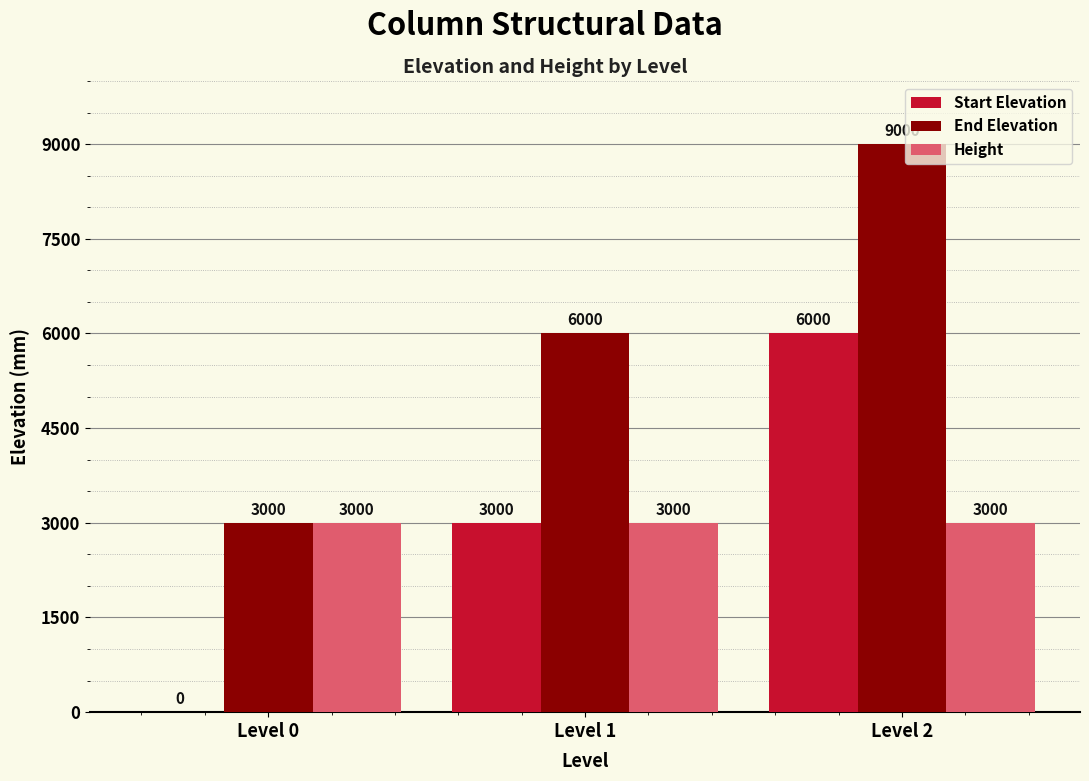

What is the average value of the End Elevation series?

6000